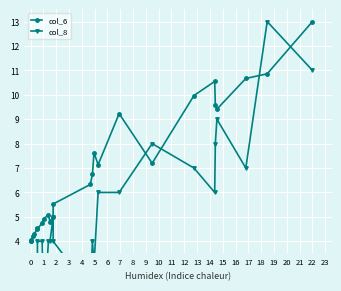

The value of col_8 at 11 is 8.6. True or false?

False